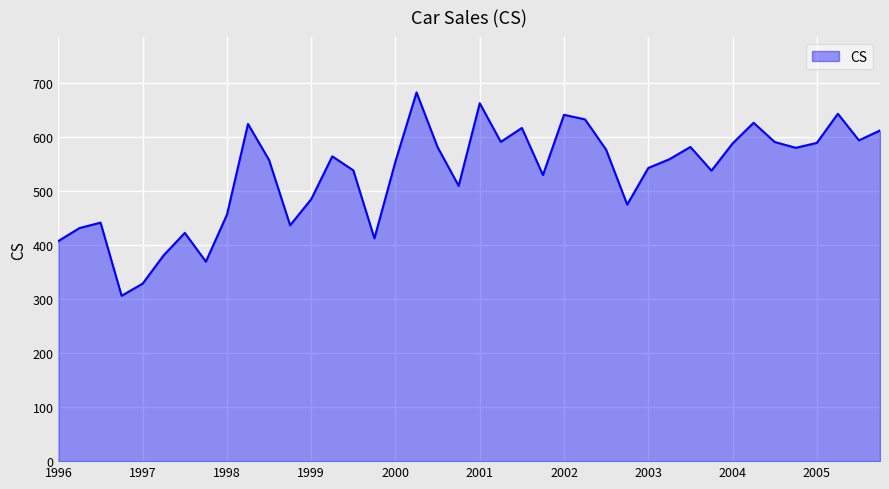

True or false: there are more than 1 points higher than both neighbors.

True